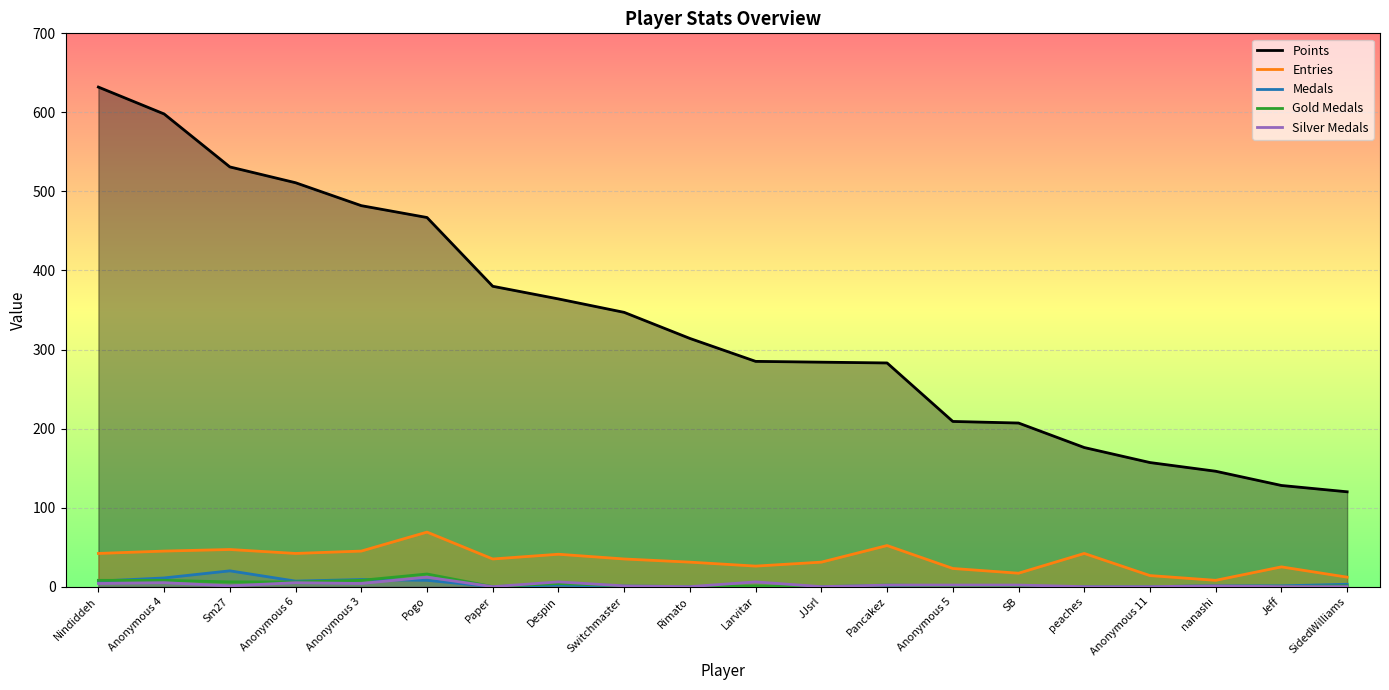

How many interior local peaks does the Medals series have?

3